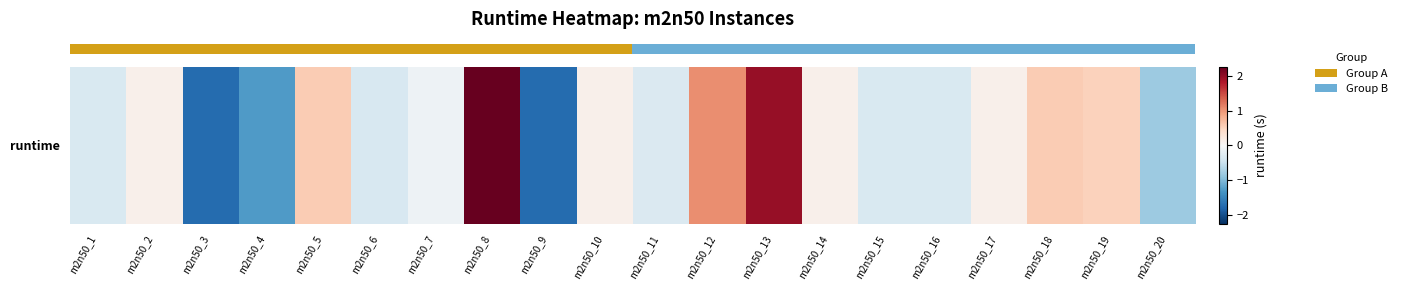

Reading right to left, transcribe all the data shown in this chart.

m2n50_20=-0.8	m2n50_19=0.5	m2n50_18=0.6	m2n50_17=0.1	m2n50_16=-0.3	m2n50_15=-0.3	m2n50_14=0.1	m2n50_13=2.0	m2n50_12=1.0	m2n50_11=-0.3	m2n50_10=0.1	m2n50_9=-1.7	m2n50_8=2.3	m2n50_7=-0.1	m2n50_6=-0.4	m2n50_5=0.6	m2n50_4=-1.3	m2n50_3=-1.7	m2n50_2=0.1	m2n50_1=-0.3